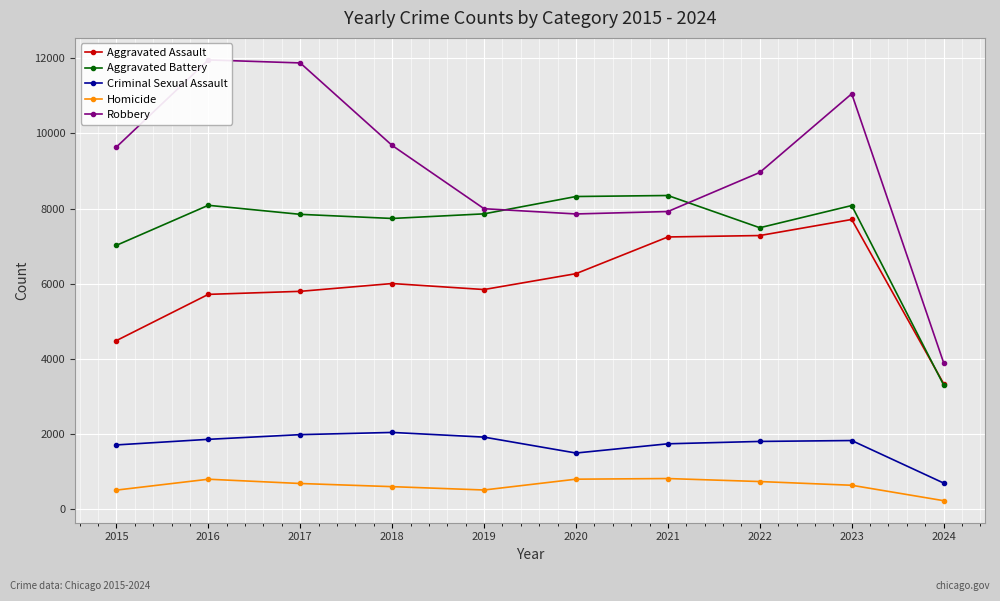

The value of Robbery at 2020 is 7855. True or false?

True